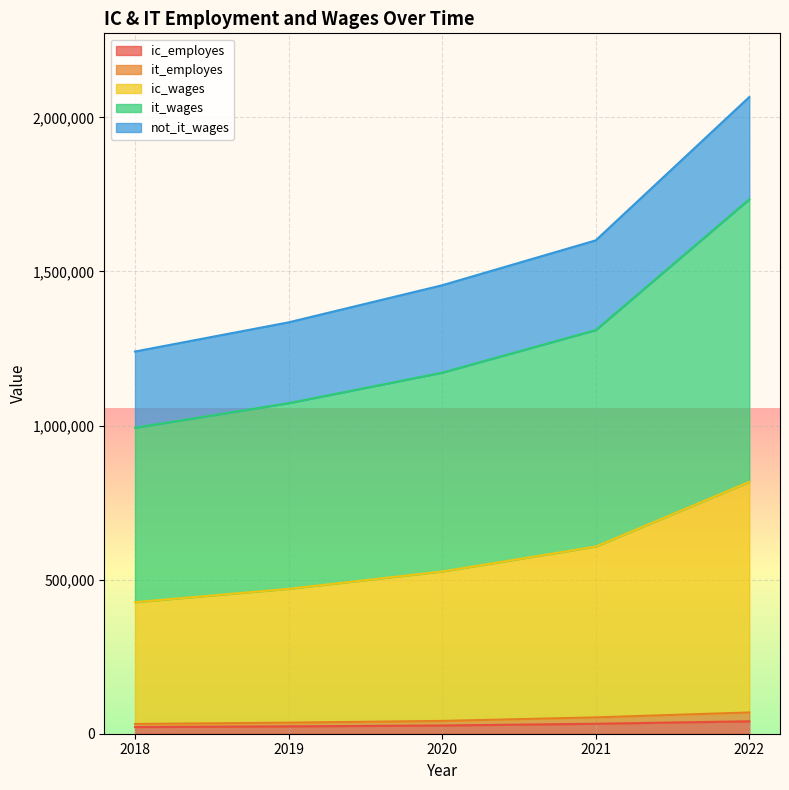

At how many categories does at least one series exceed 1676533?

1